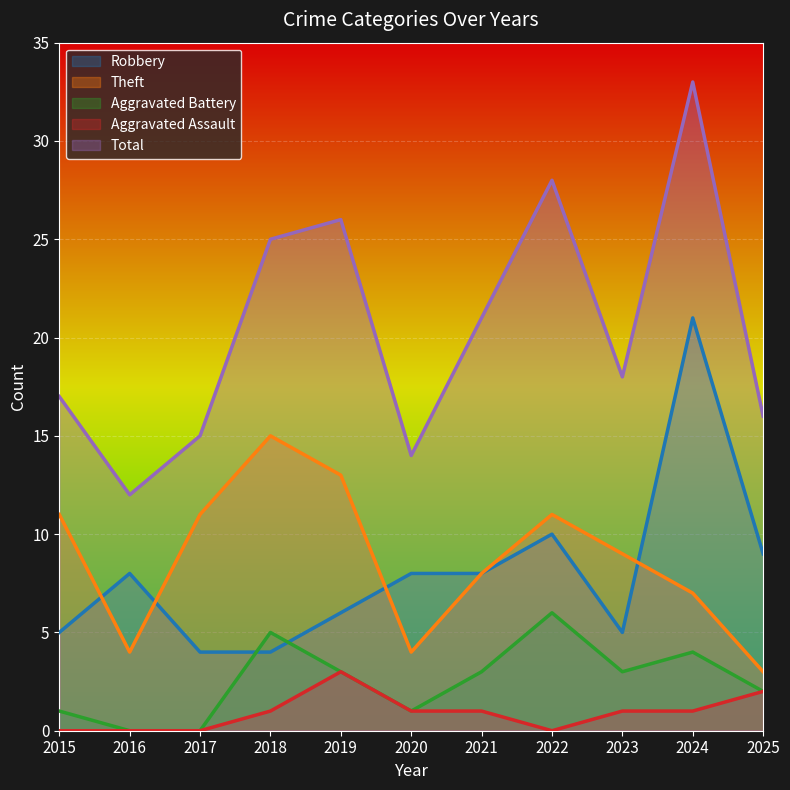

What are all the series names shown in the legend?

Robbery, Theft, Aggravated Battery, Aggravated Assault, Total